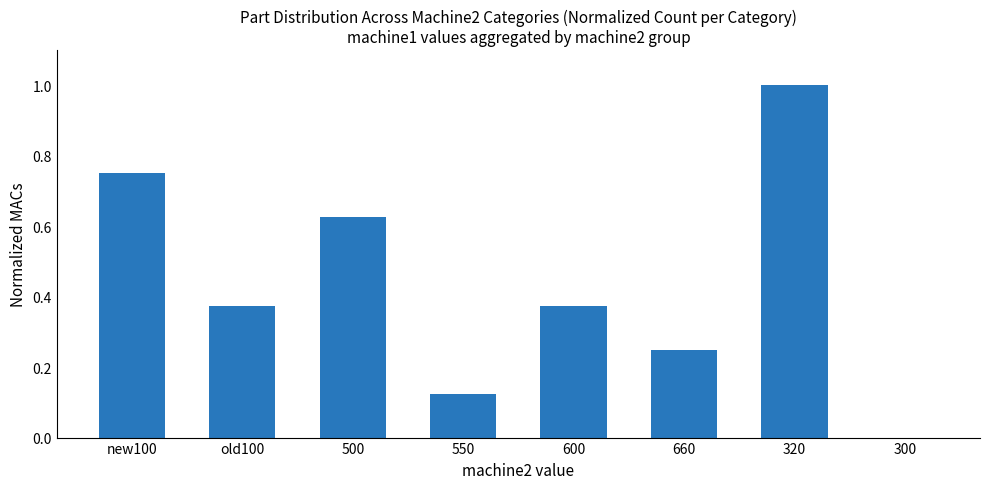

What is the maximum value shown in the chart?

1.0